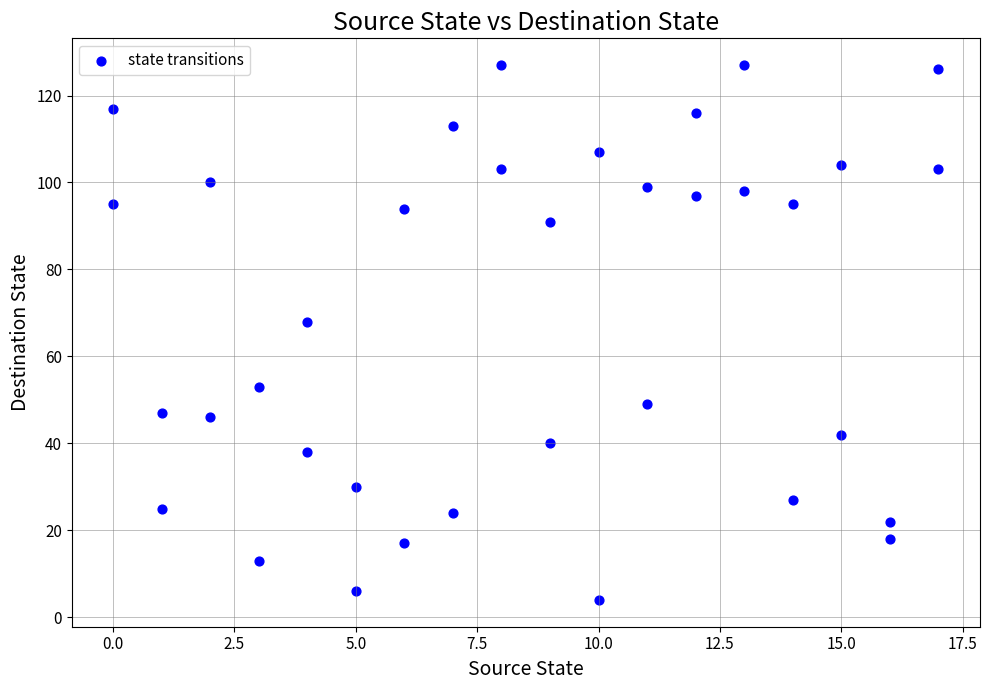

What is the range of Y values (max minus min)?

123